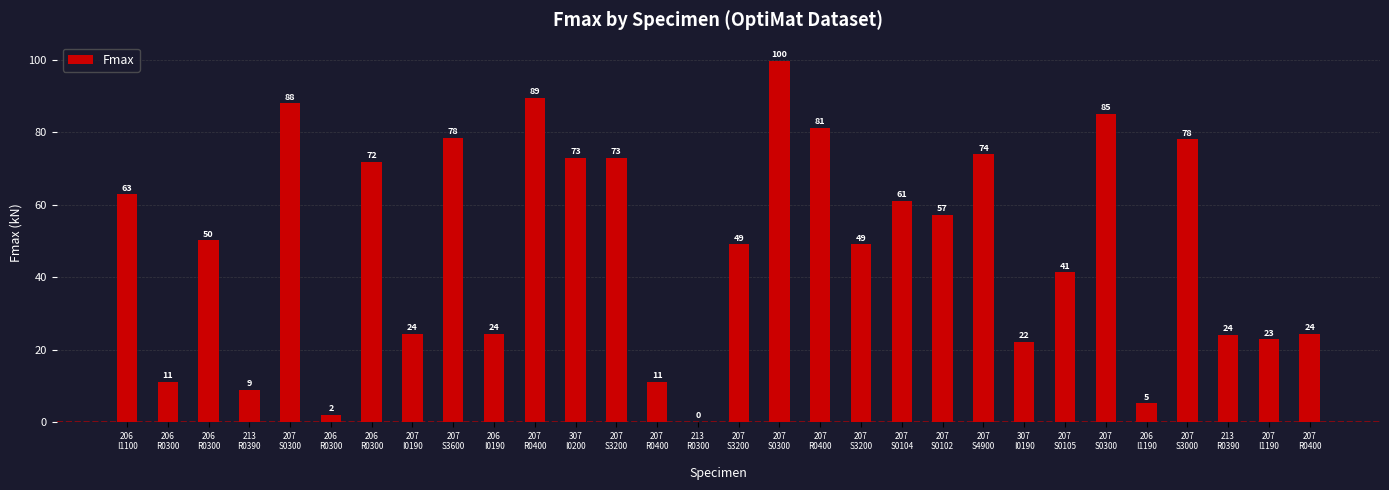

How many categories are shown in the chart?

30